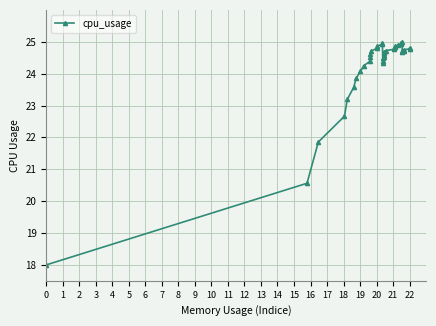

What is the greatest value displayed?

25.0